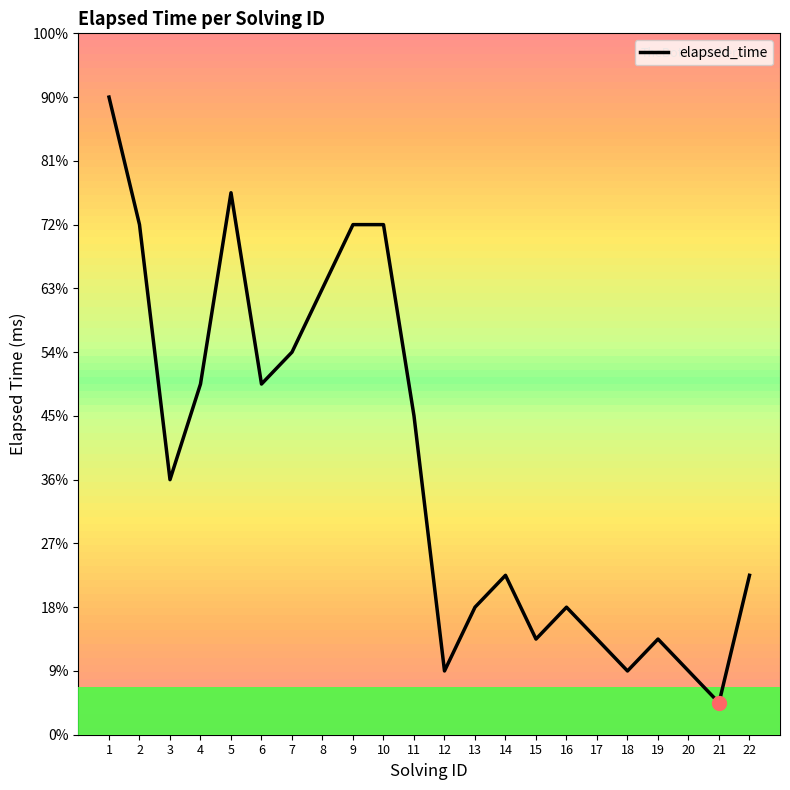

What is the sum of all values?

185000